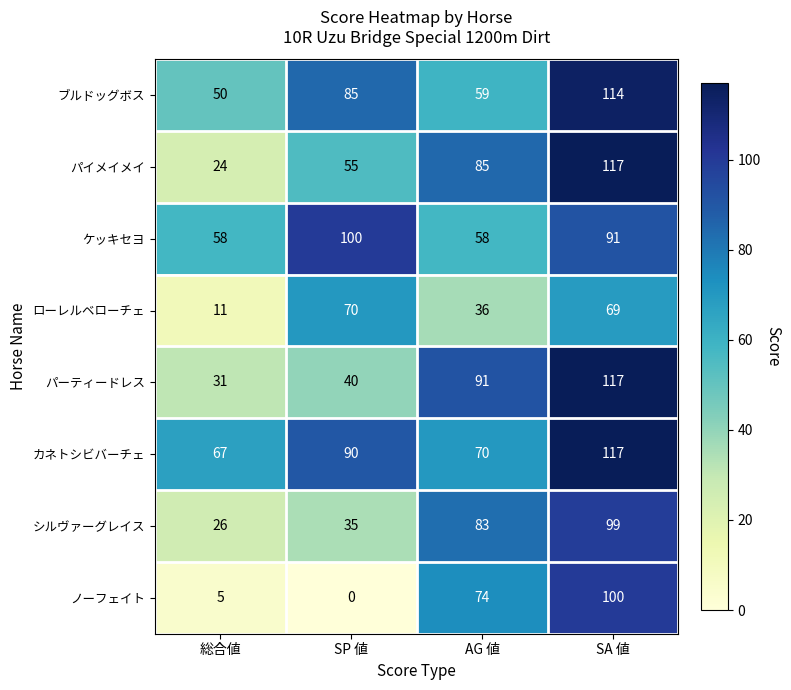

How many パイメイメイ values are between 55 and 117?

3